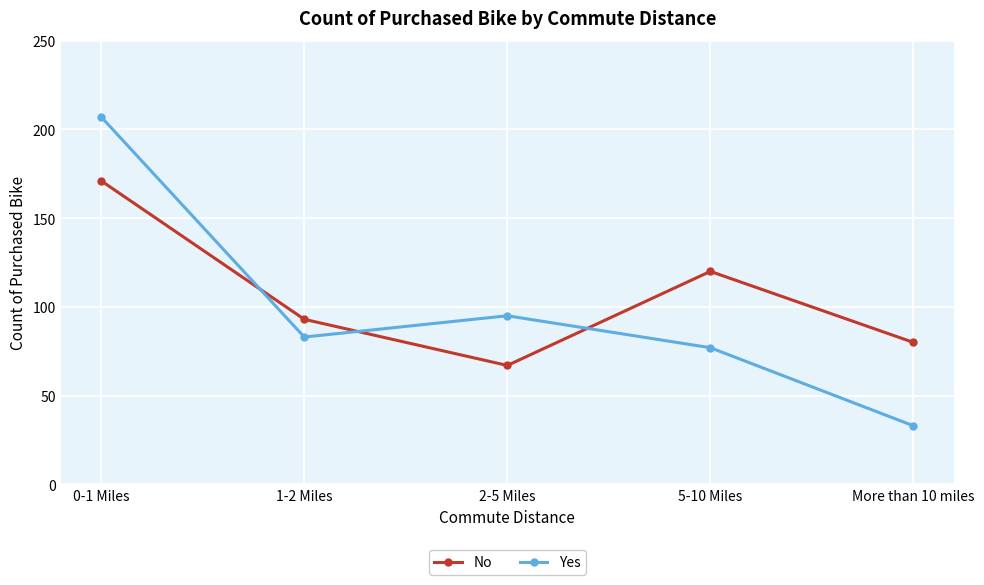

Which category has the highest value across all series?

0-1 Miles